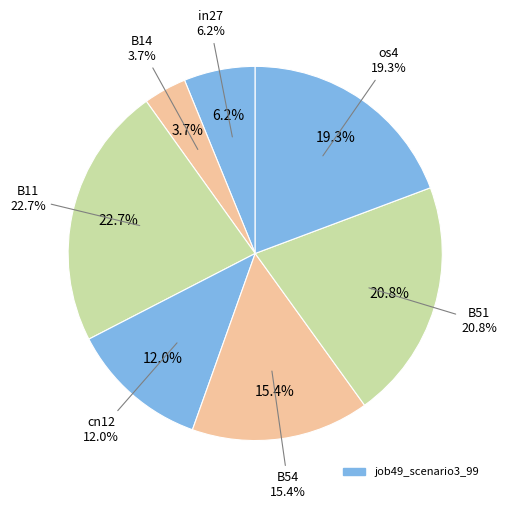

Count the number of slices in the pie.

7